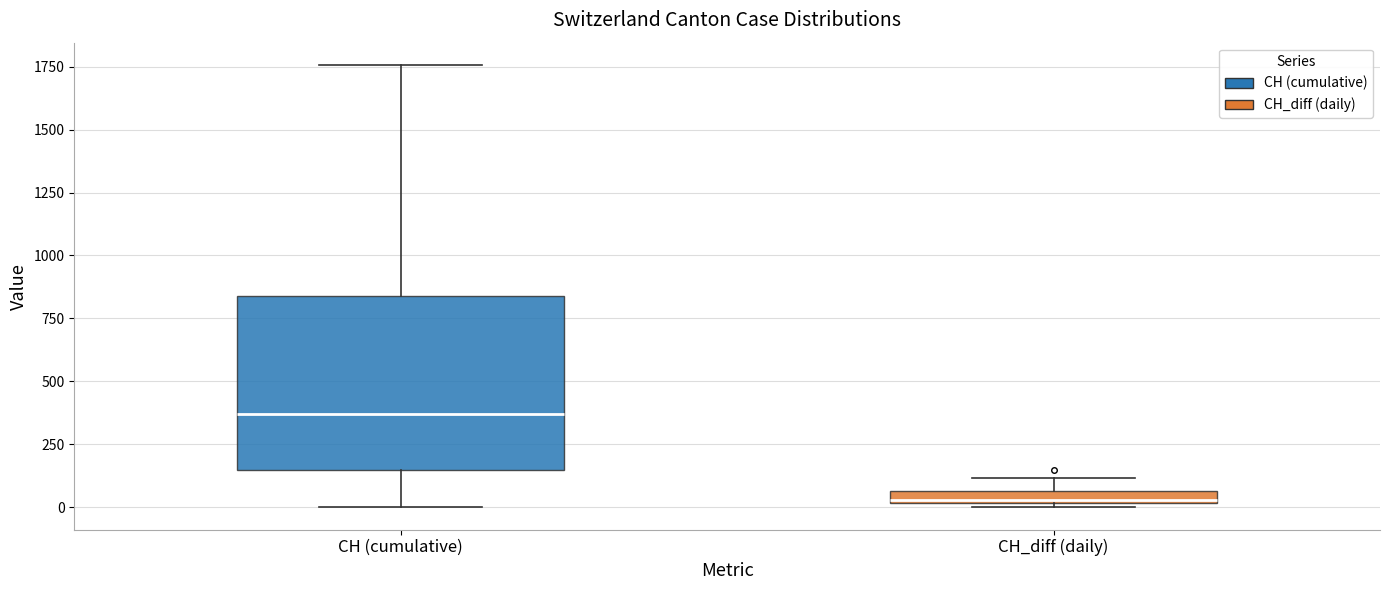

Where does the upper whisker of the box for CH (cumulative) end on the y-axis? The values are not printed on the chart, so give them approximately, as read against the axis.

1750